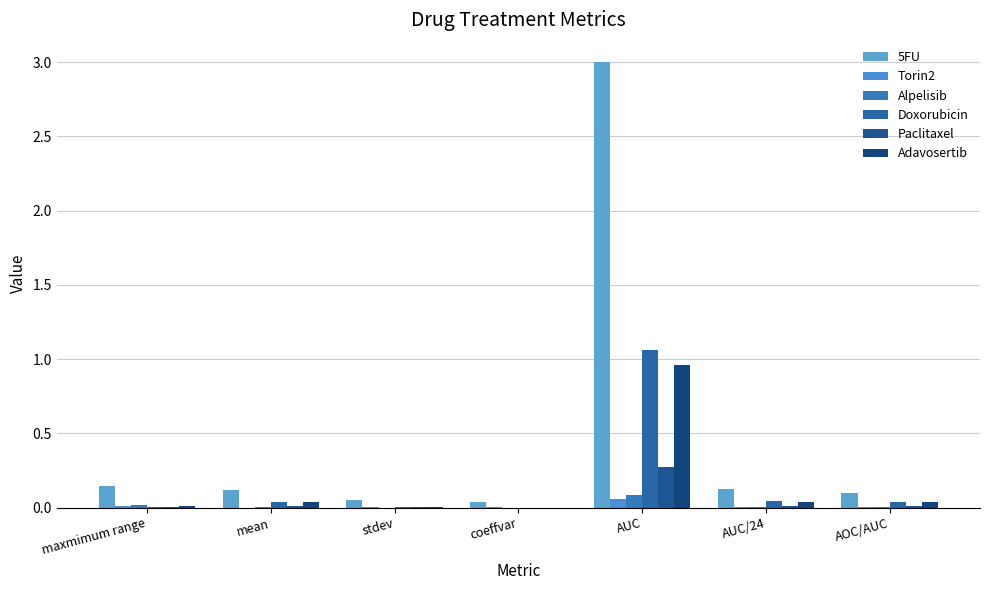

Rank the series at AUC/24 from lowest to highest value.

Torin2, Alpelisib, Paclitaxel, Adavosertib, Doxorubicin, 5FU